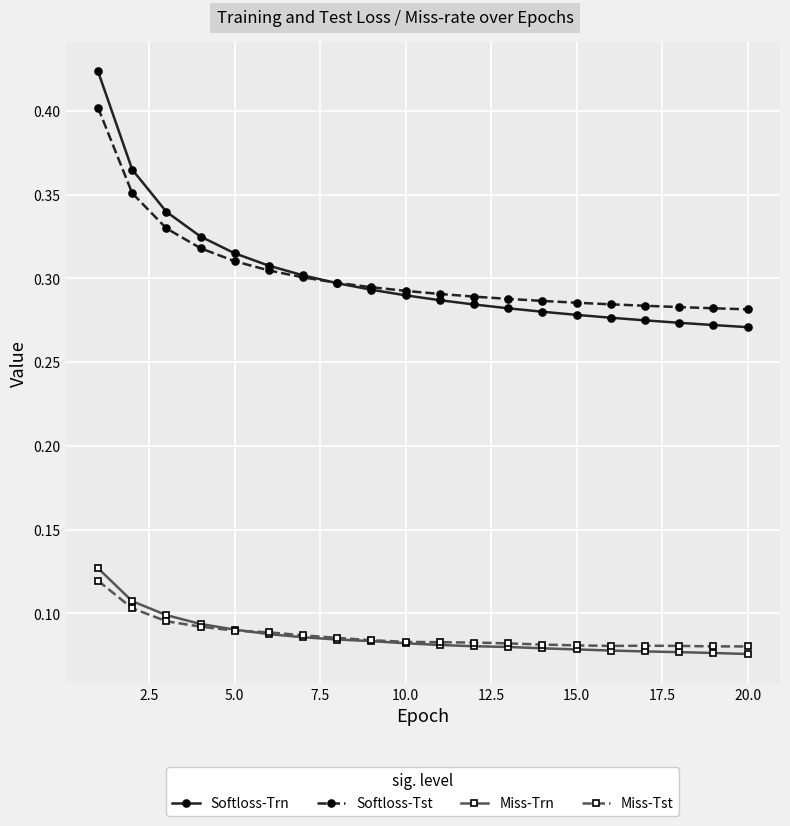

Count the Miss-Trn values in the range 0 to 1.

20